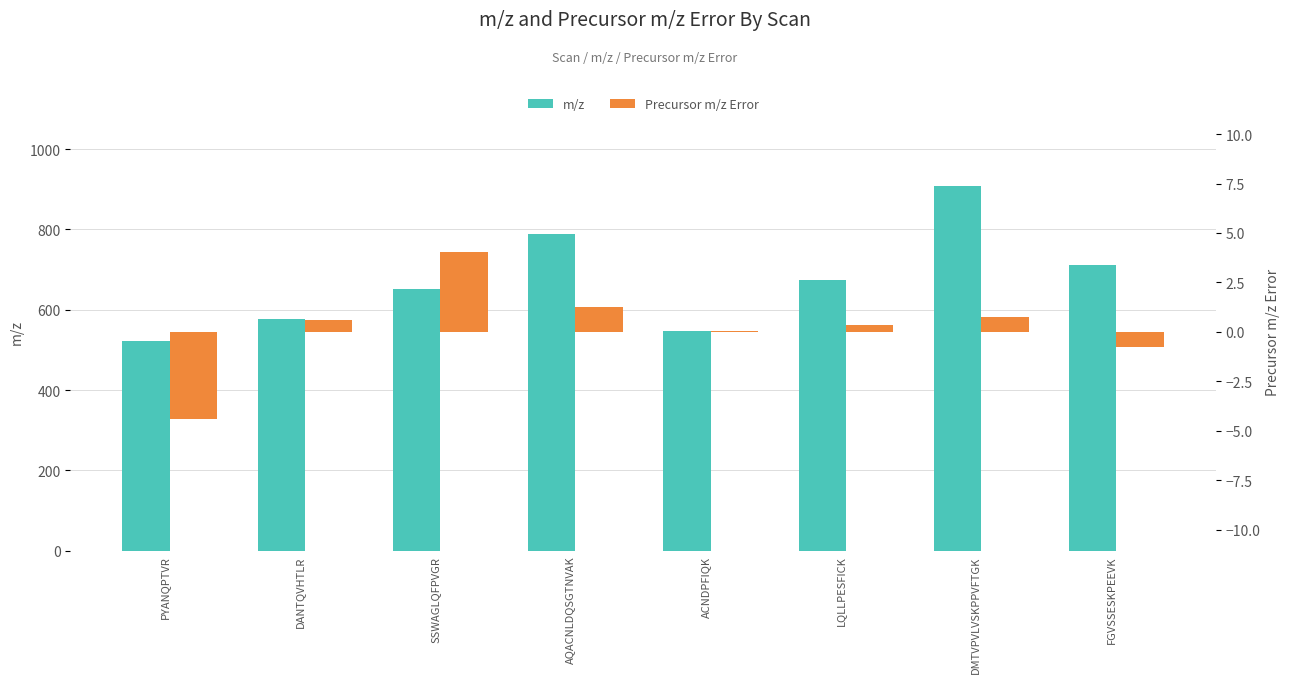

True or false: m/z has a value of 467.9 at FGVSSESKPEEVK.

False